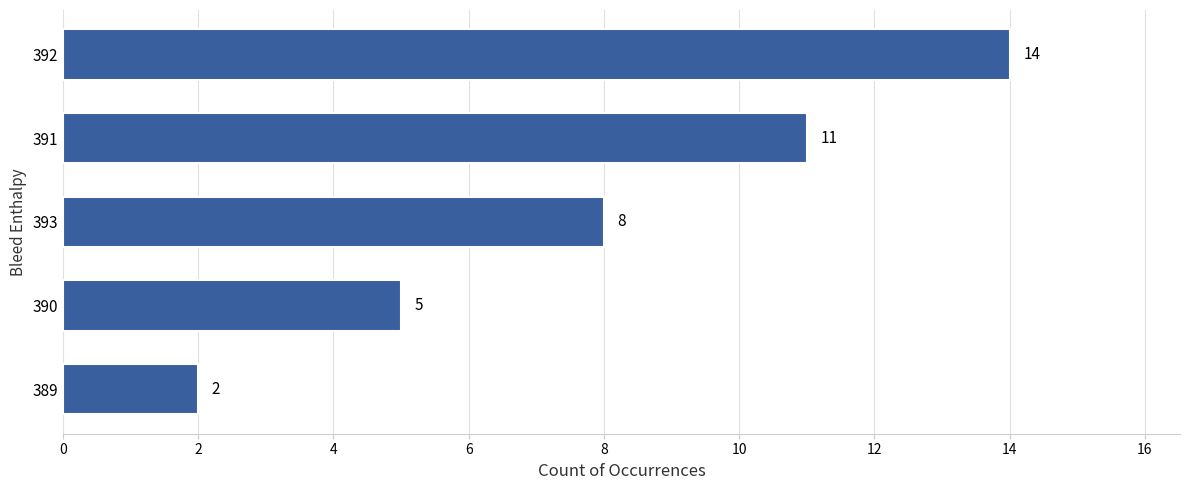

The value at 390 is 9. True or false?

False